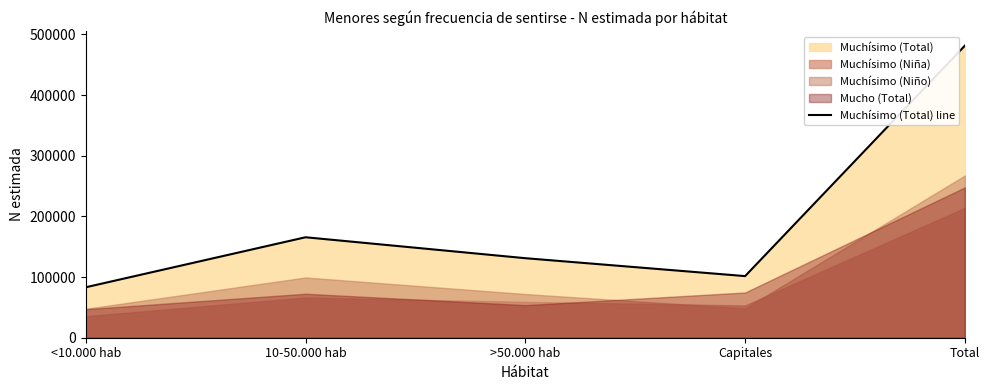

What is the value of the 3rd point from the left?

131067